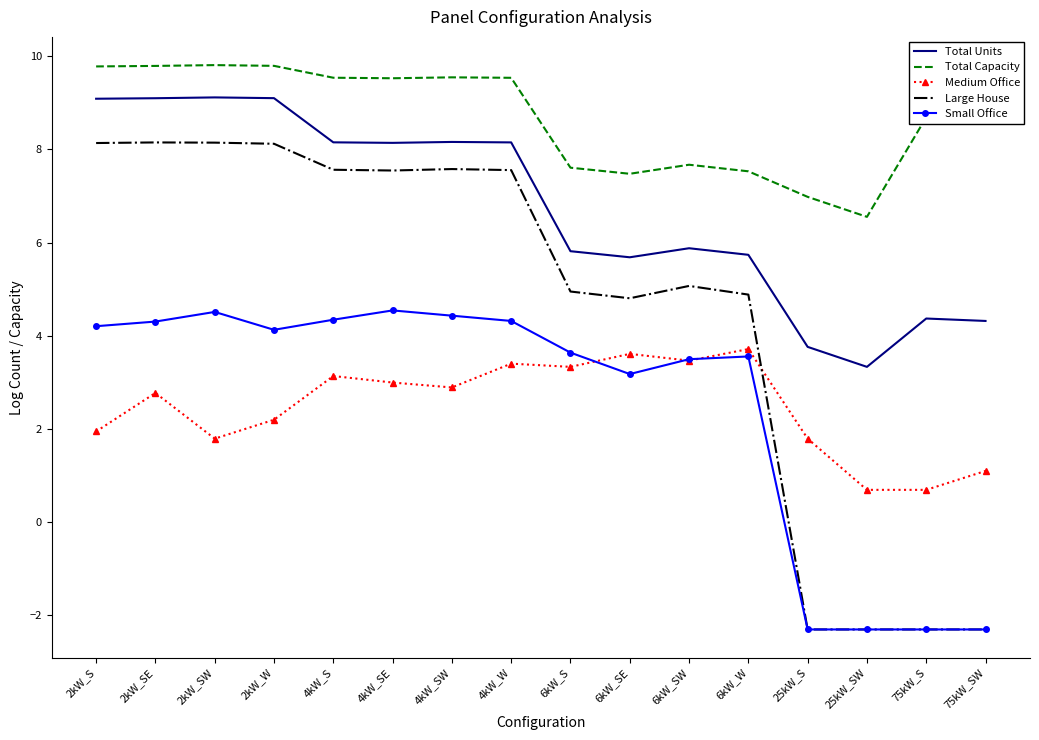

What is the sum of the Small Office values at 2kW_W and 6kW_W?

7.7